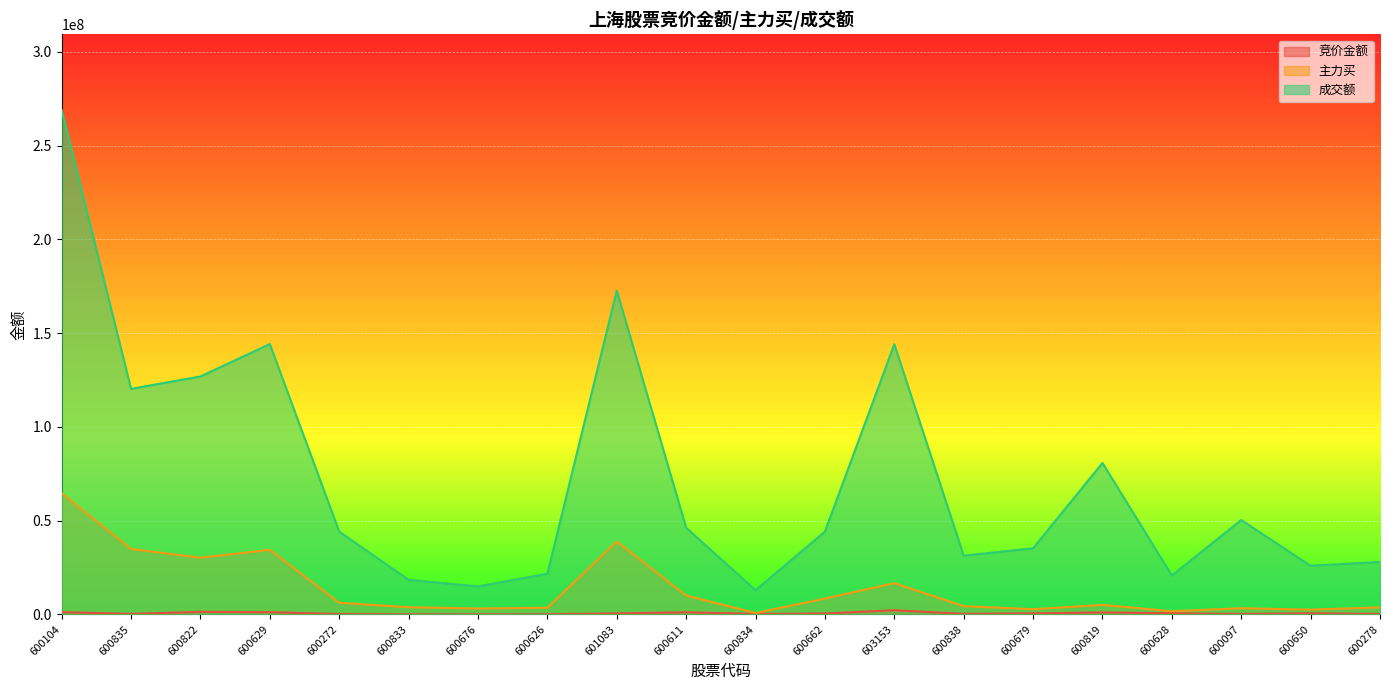

Is it true that 竞价金额 equals 1714588 at 600819?

False